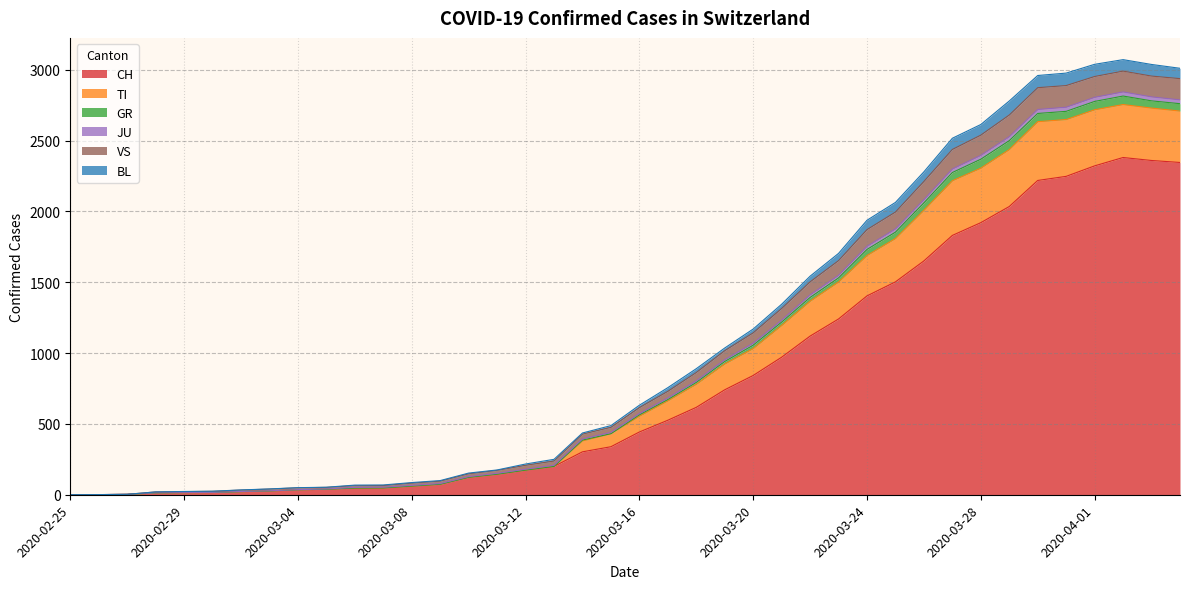

How many categories are shown in the chart?

40